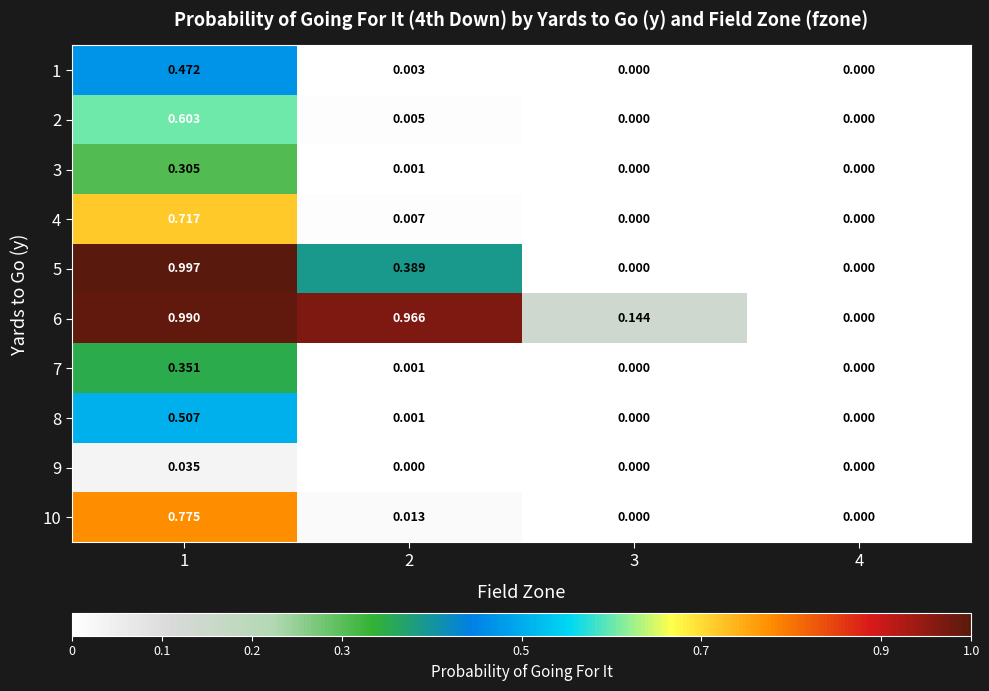

Is the value of 7 at 1 greater than the value of 1 at 2?

Yes